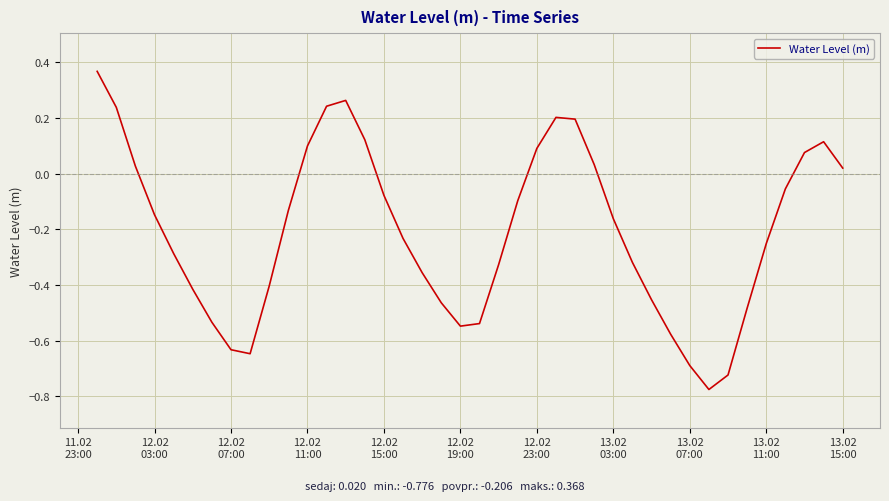

What is the difference between the maximum and minimum values?

1.1